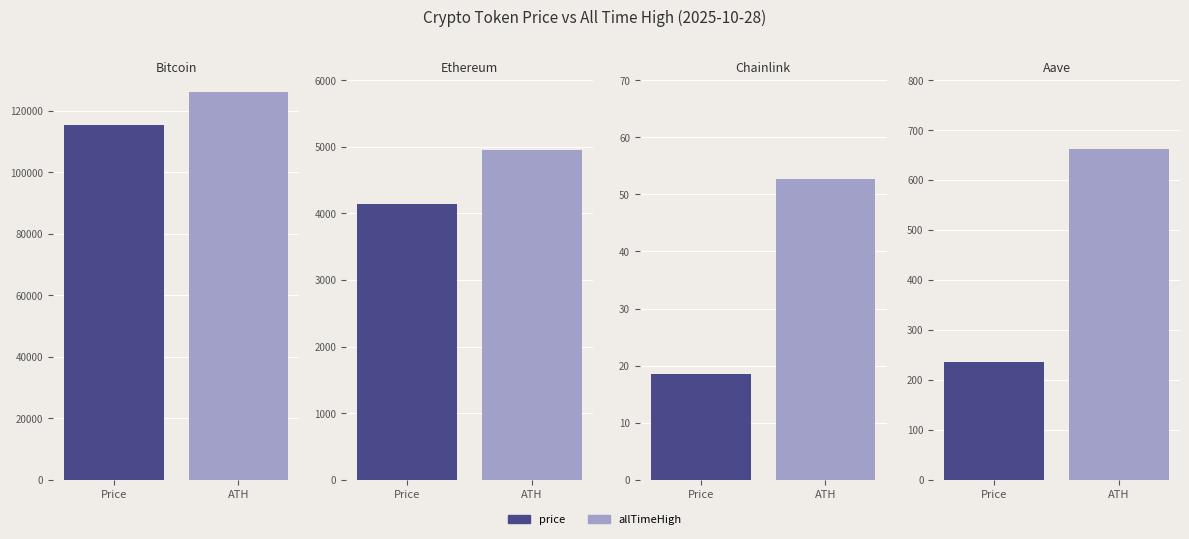

Which series changed the most between Bitcoin and Chainlink?

allTimeHigh